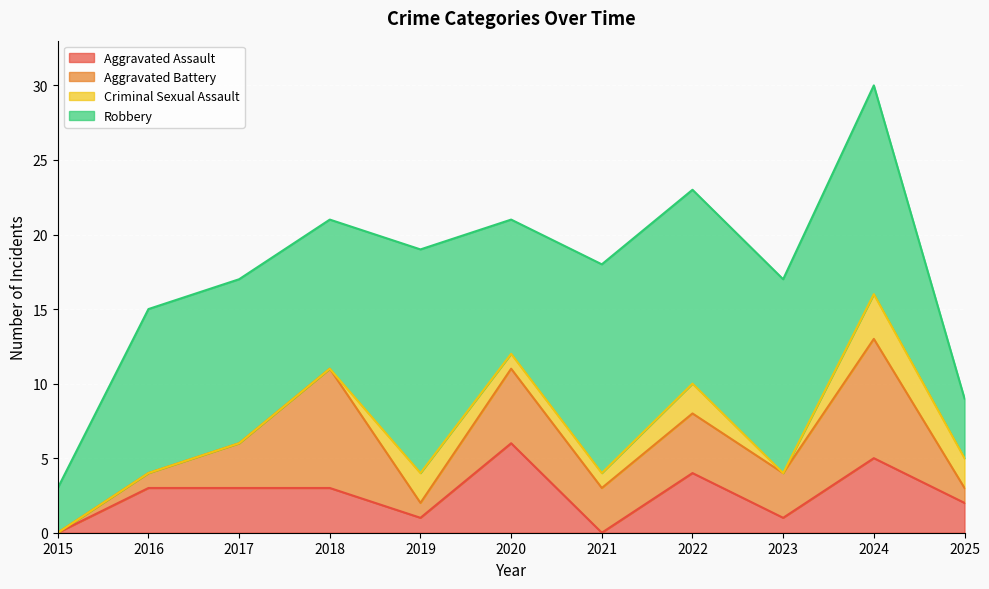

What is the value of the Aggravated Battery point at the 5th from the left?

1